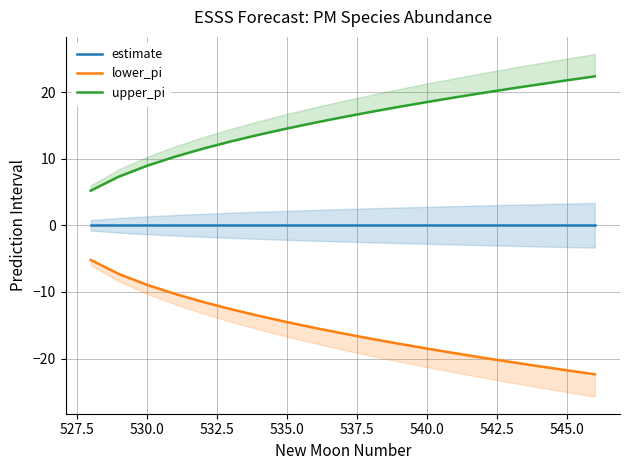

Which series has the widest spread of values?

lower_pi